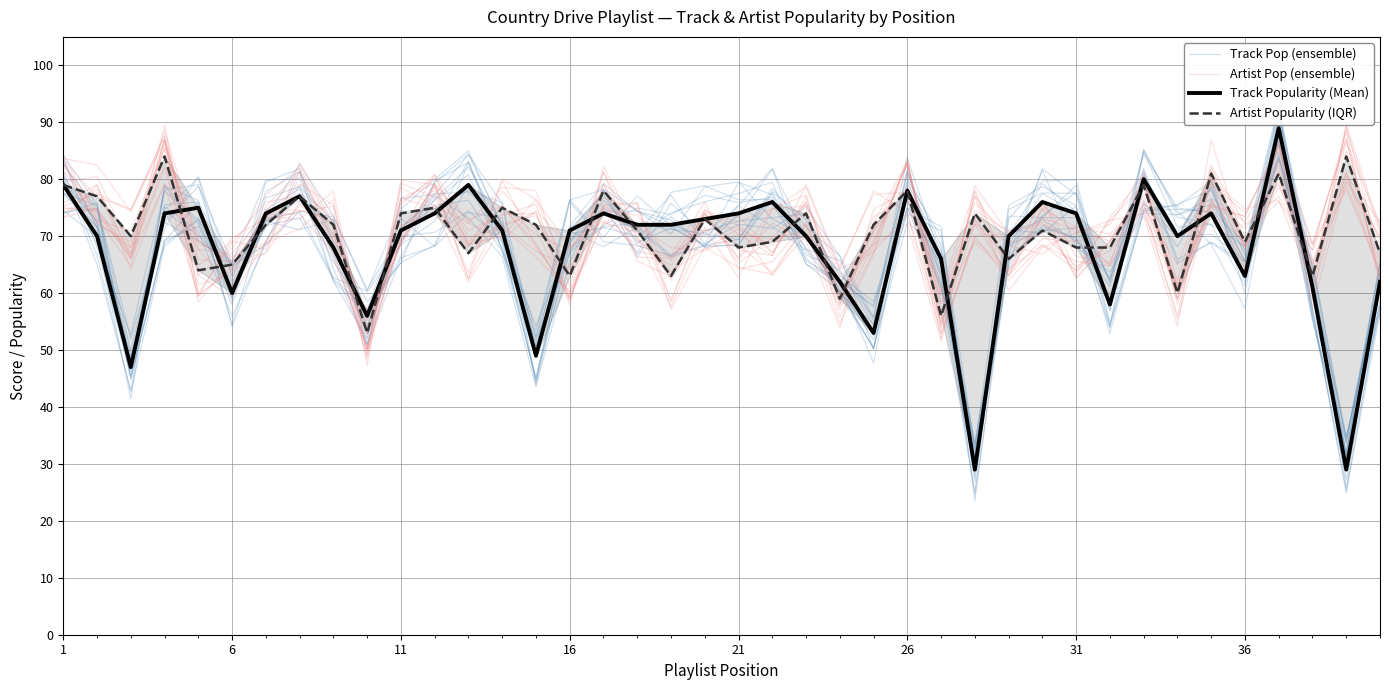

What is the difference between the maximum and minimum values in the Artist Popularity (IQR) series?

31.0